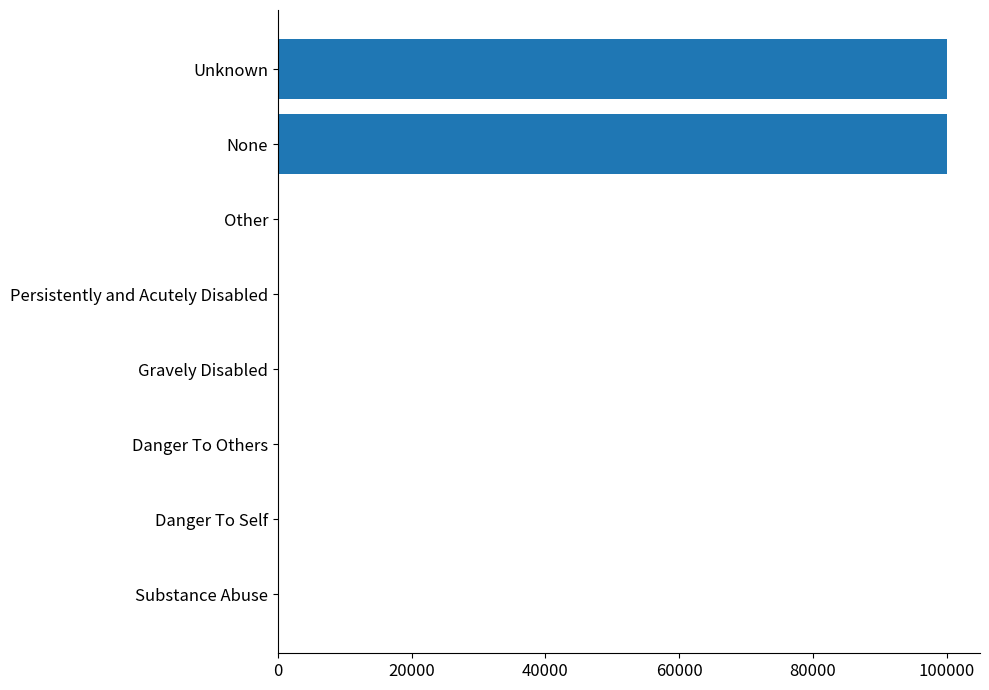

Is it true that the value at Unknown is 99999?

True